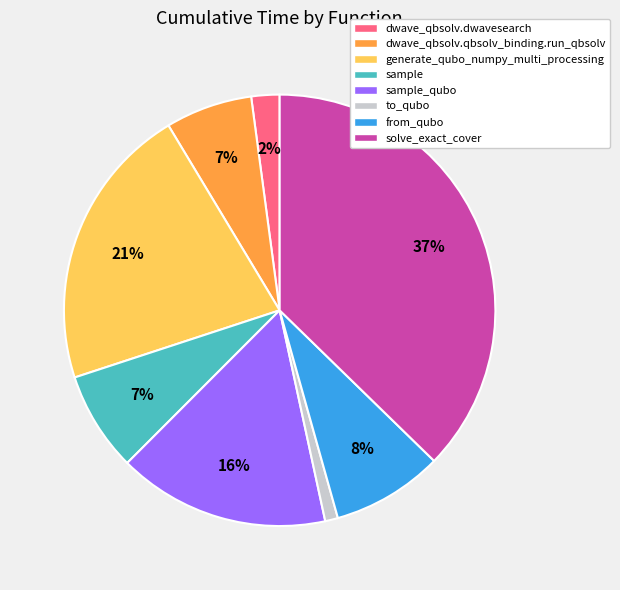

Is it true that sample_qubo is 9% of the pie?

False